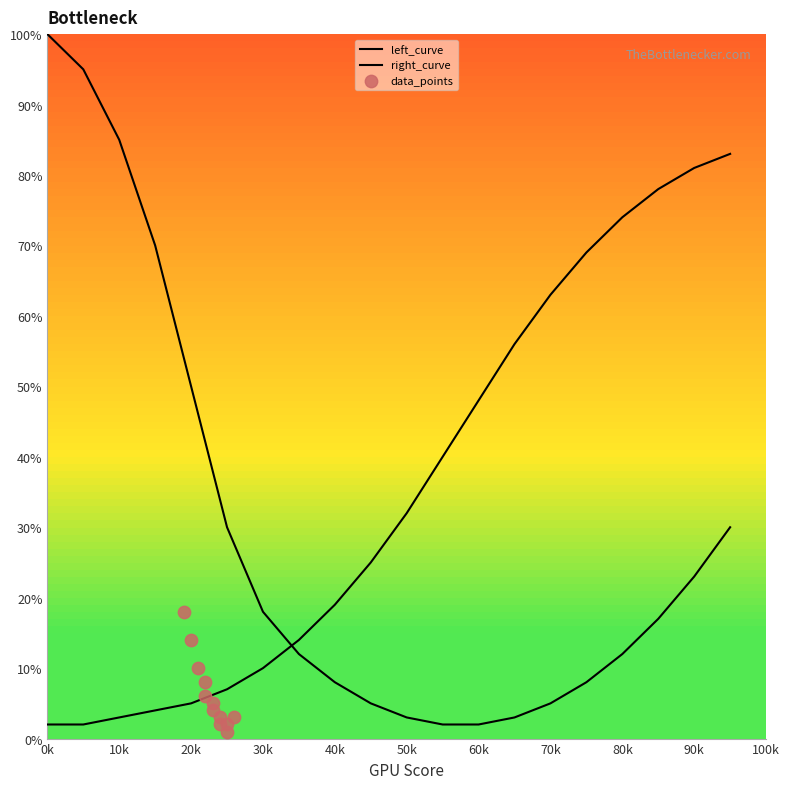

Is the value of right_curve at 19 greater than the value of left_curve at 10k?

No